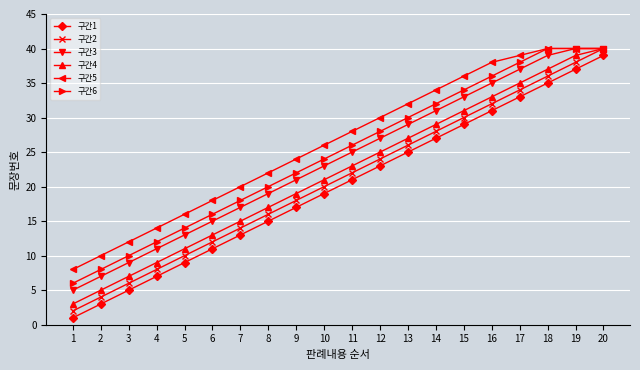

True or false: 구간6 and 구간1 intersect in this chart.

False